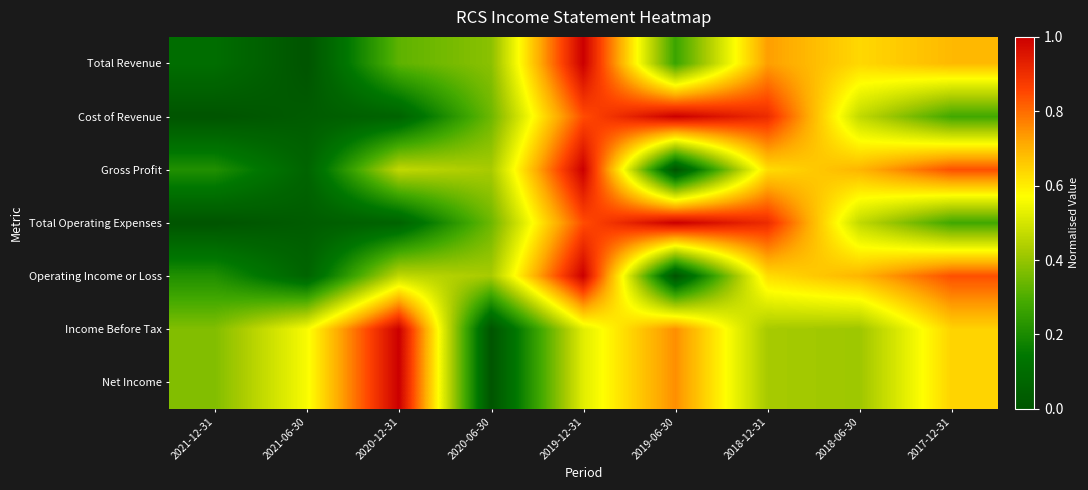

Which series changed the most between 2021-06-30 and 2019-12-31?

Total Revenue